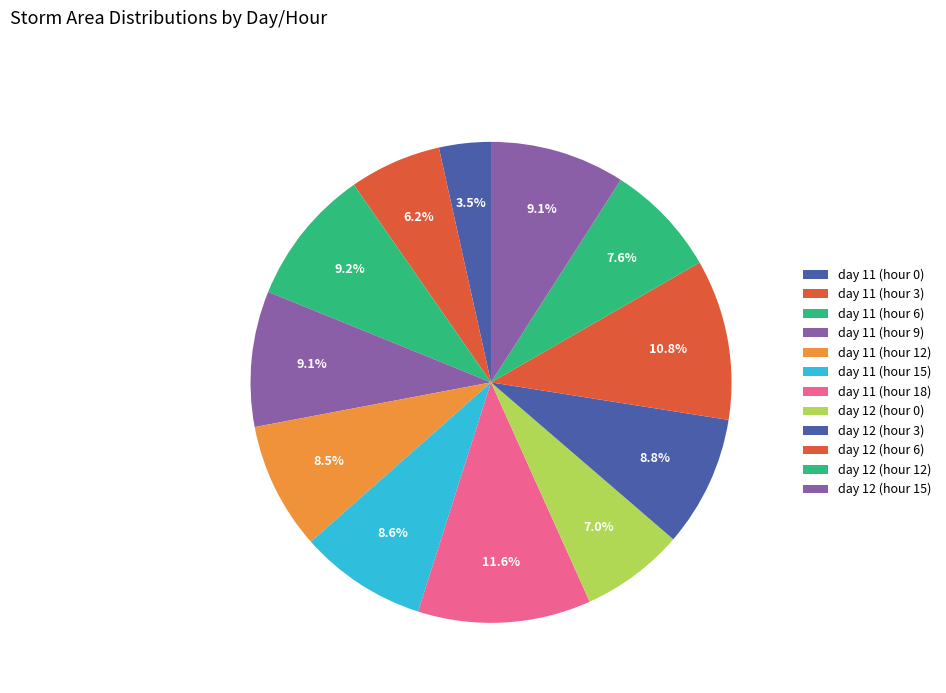

Is it true that day 12 (hour 15) is 1% of the pie?

False